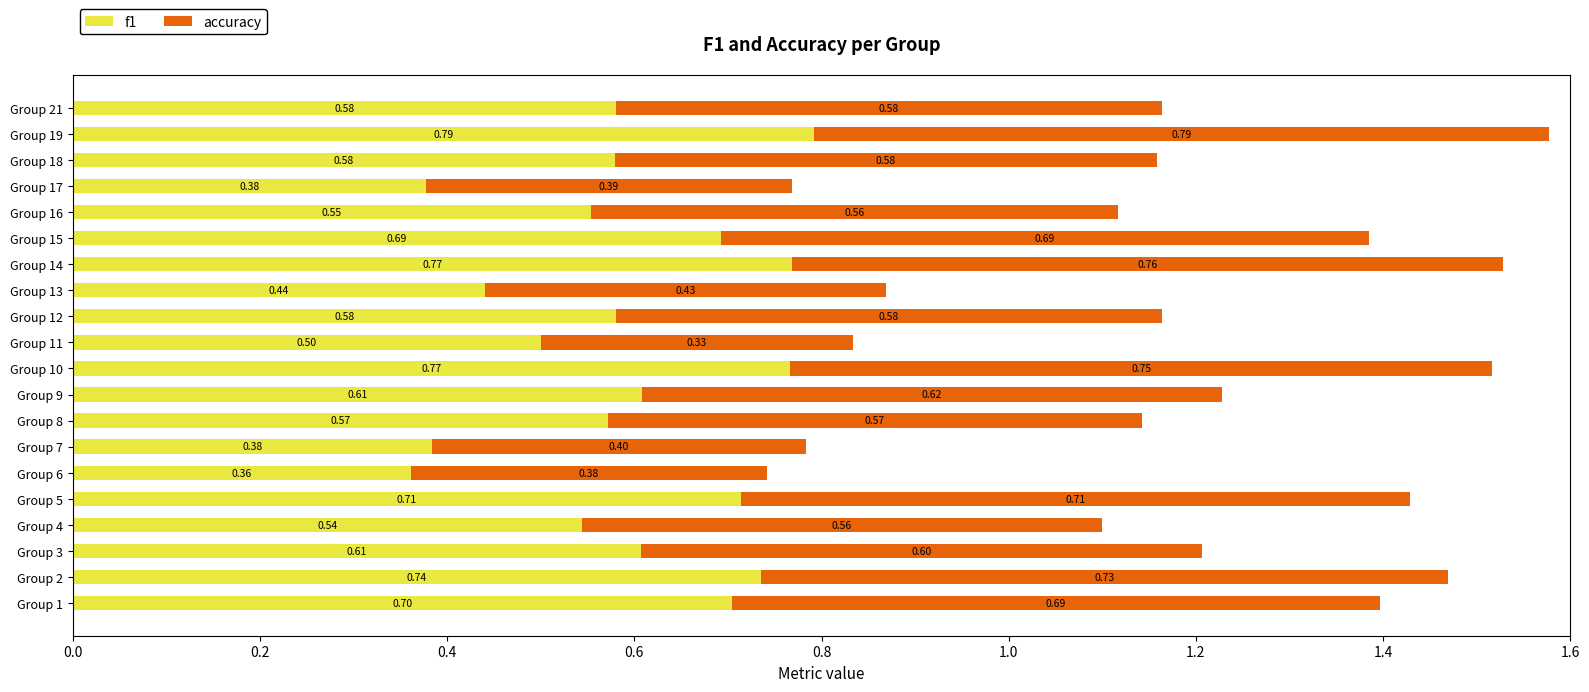

At which category is the sum across all series the highest?

Group 19